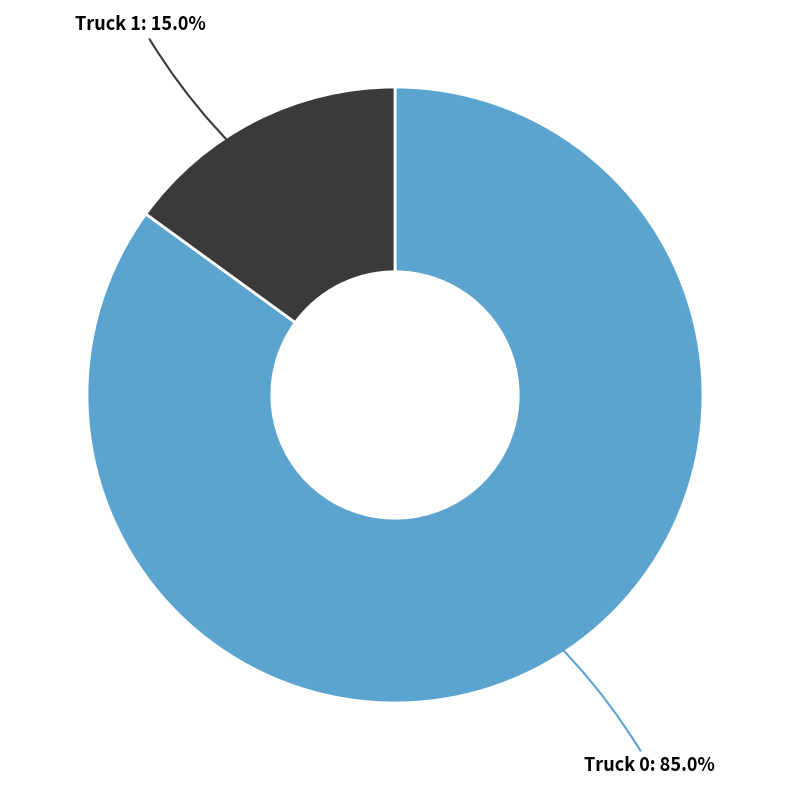

Between Truck 0 and Truck 1, which is larger?

Truck 0